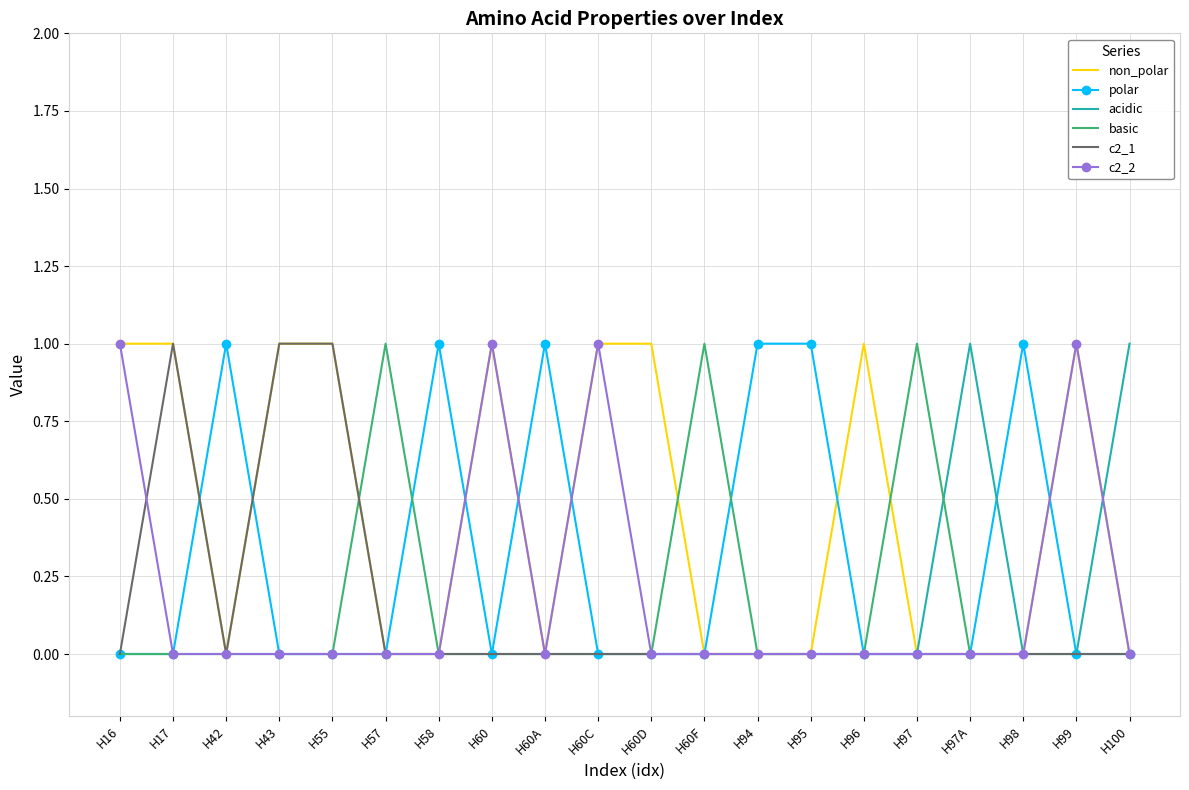

What is the difference between the maximum and minimum values in the polar series?

1